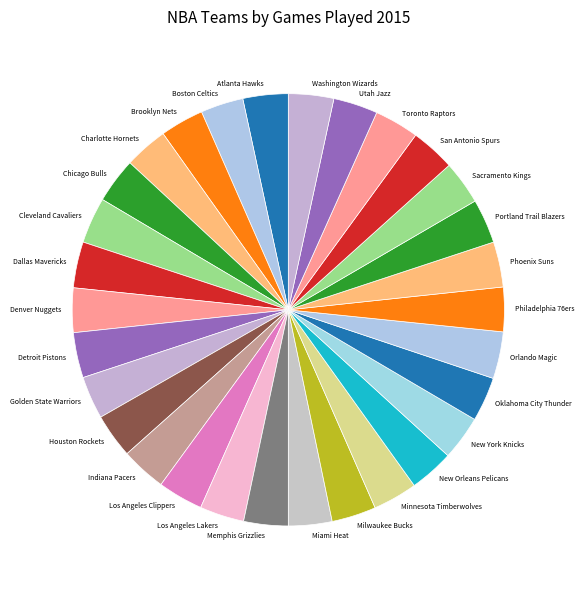

Does Portland Trail Blazers represent more than half of the total?

No